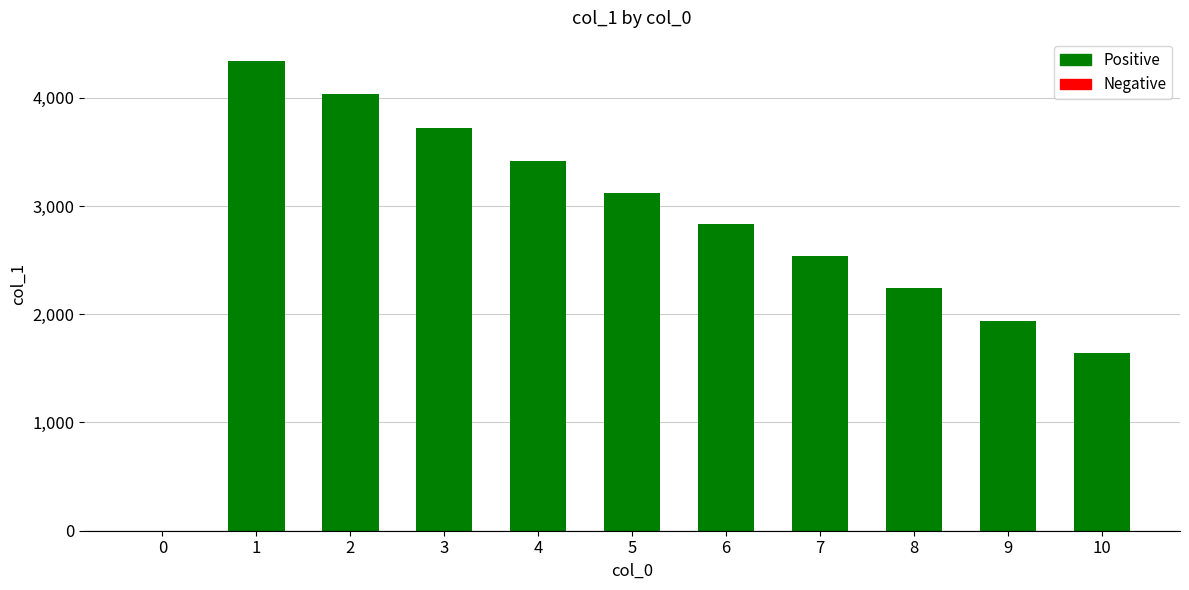

Is it true that the value at 3 is 3719.0?

True